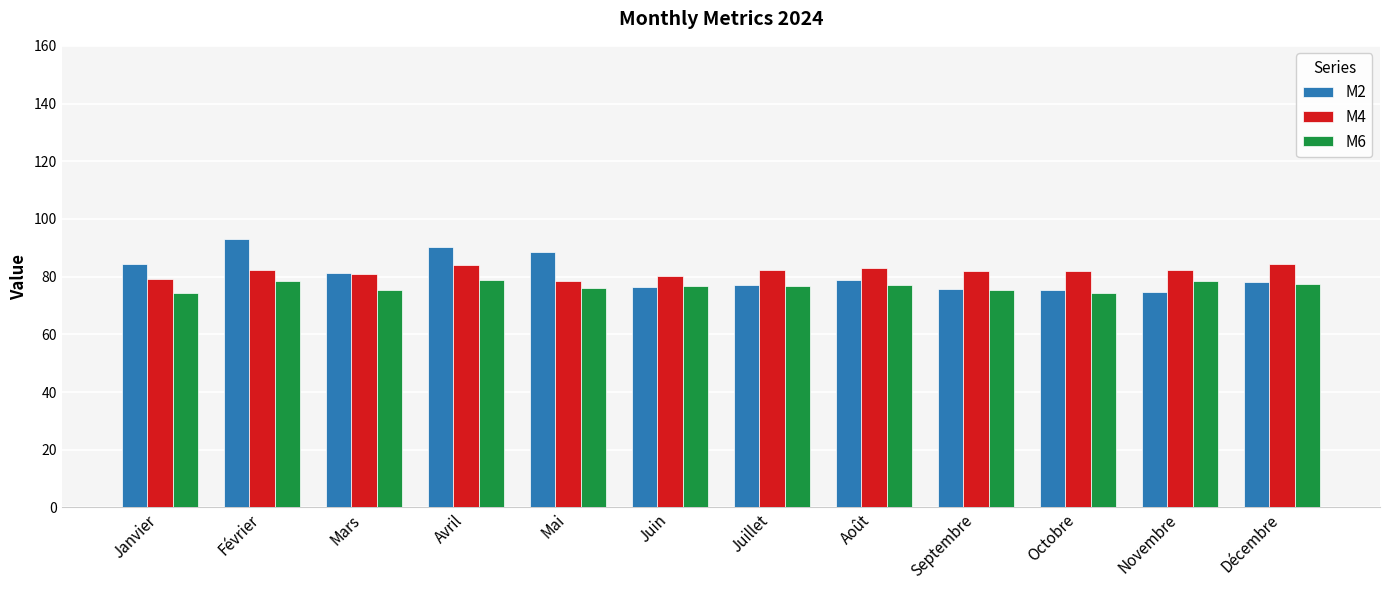

What is the total value across all series at Avril?

253.0